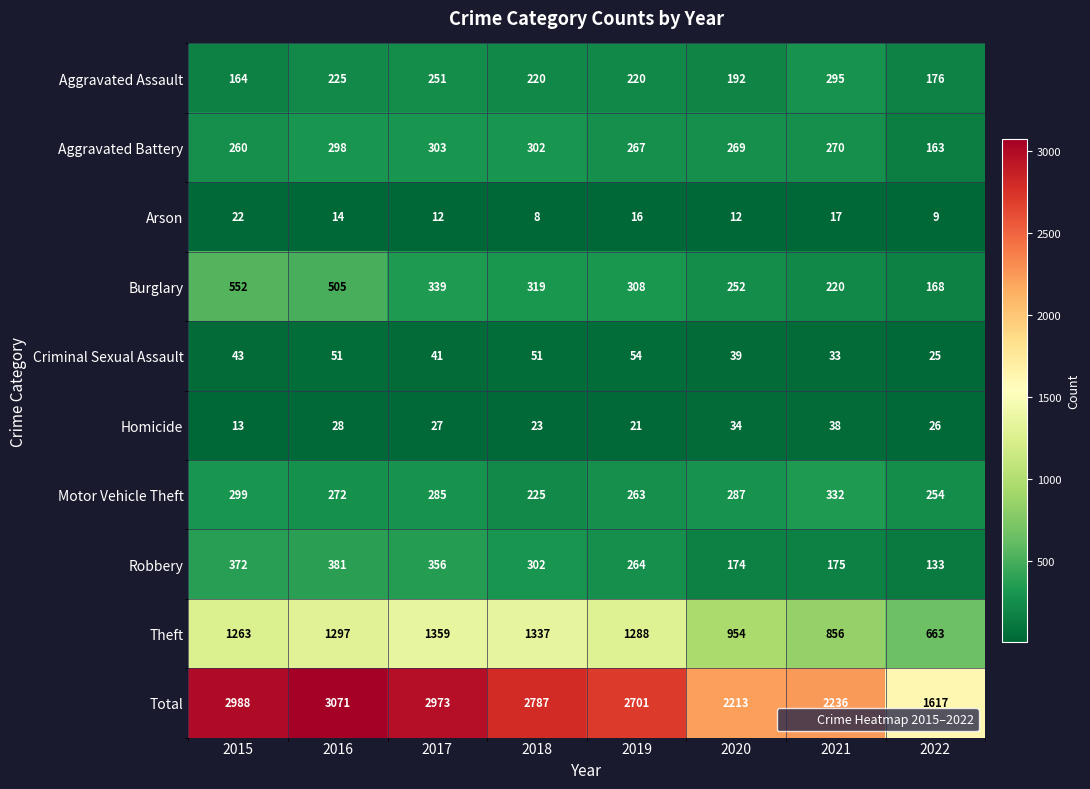

How many values in the Theft series are below 1288?

4